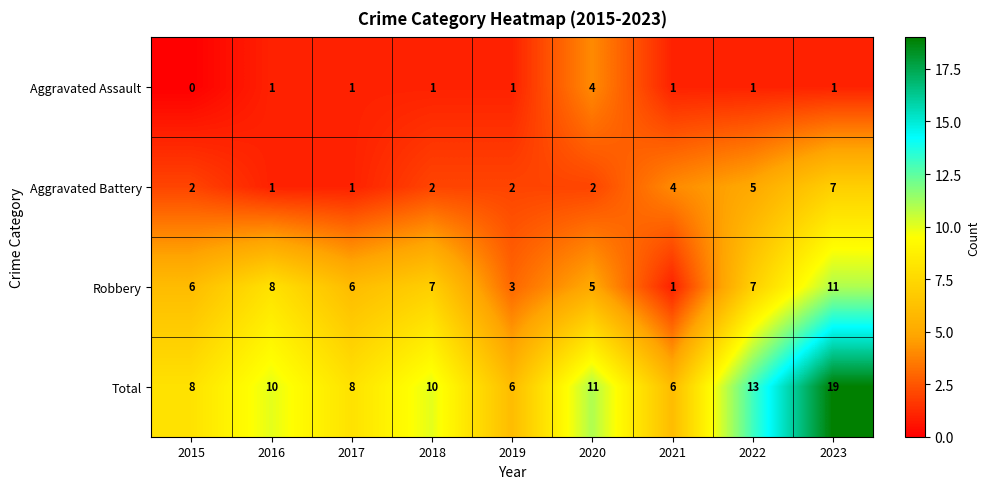

Which series has the largest range (max minus min)?

Total